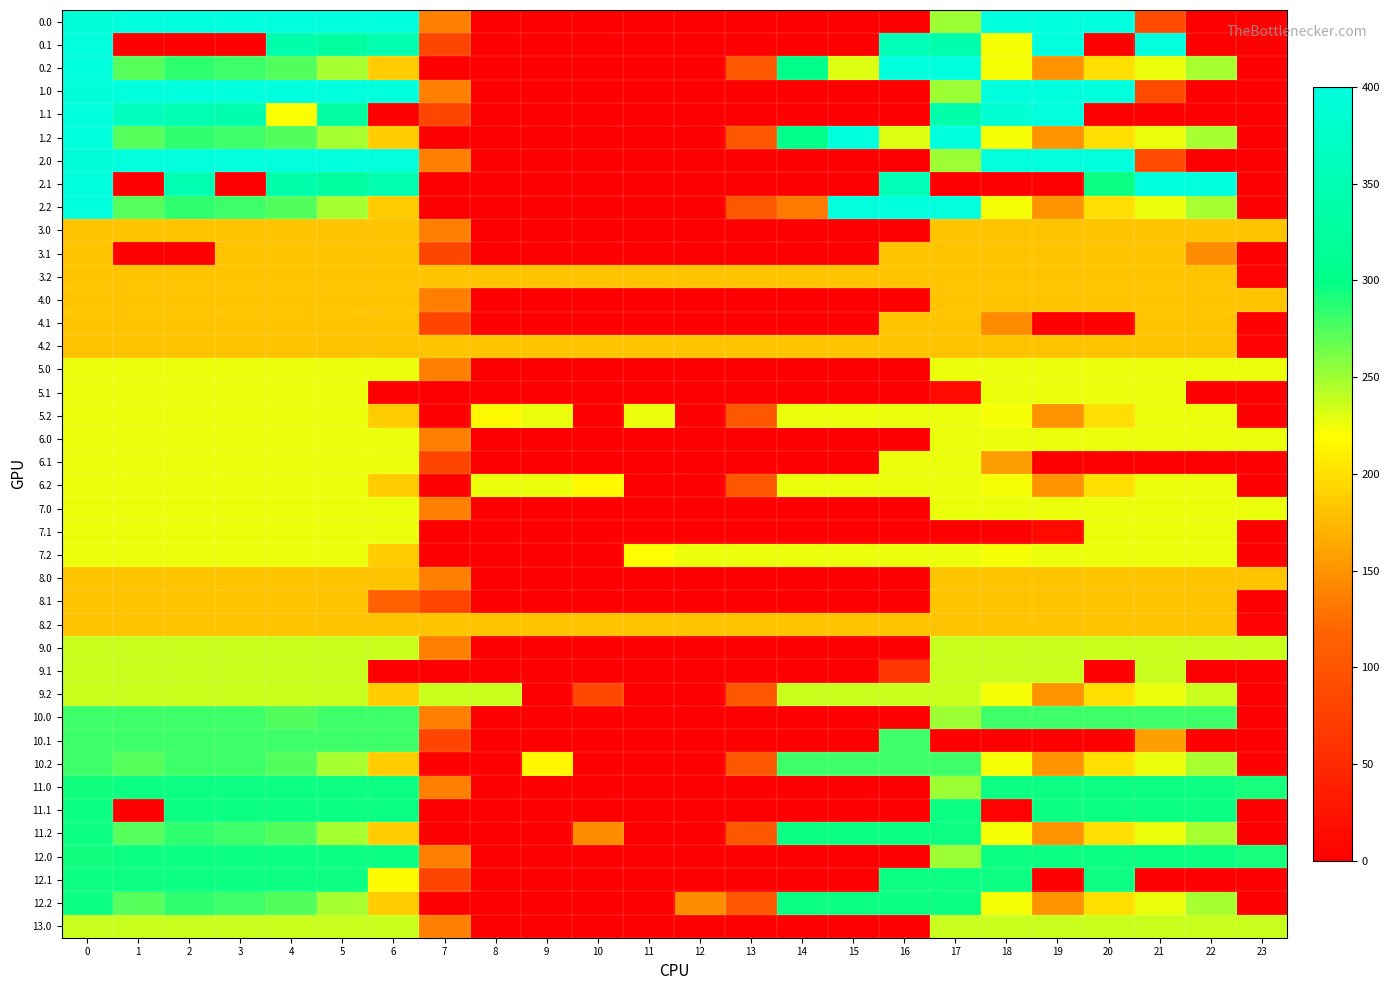

Which label corresponds to the smallest value in the chart?

8